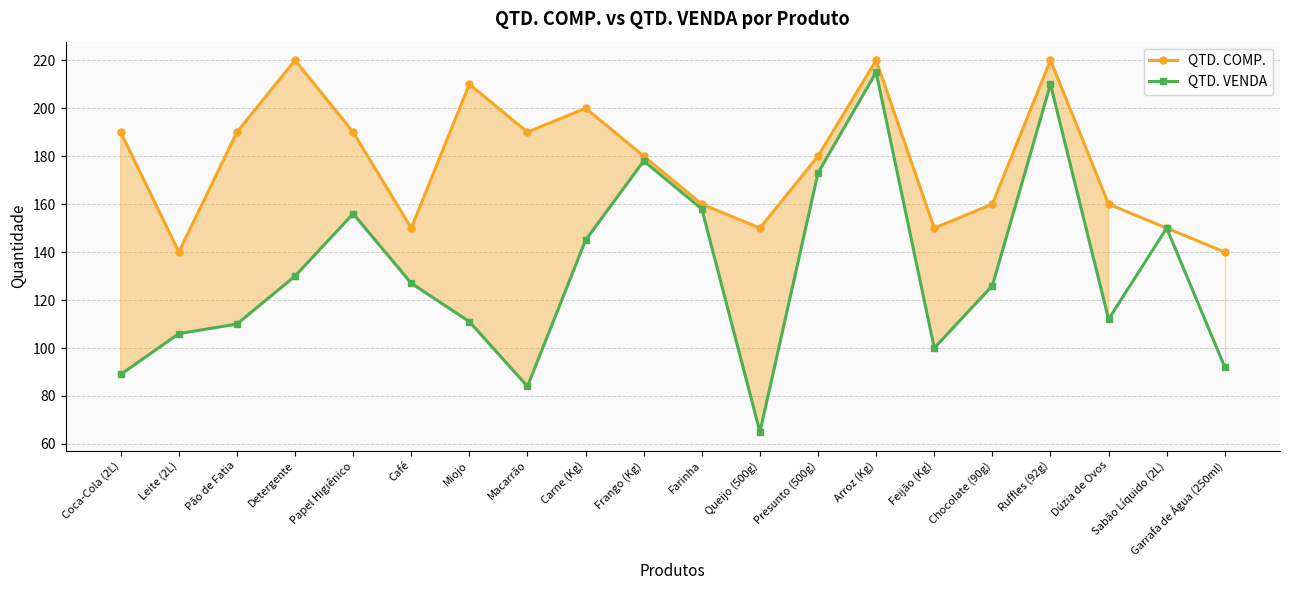

What are all the series names shown in the legend?

QTD. COMP., QTD. VENDA